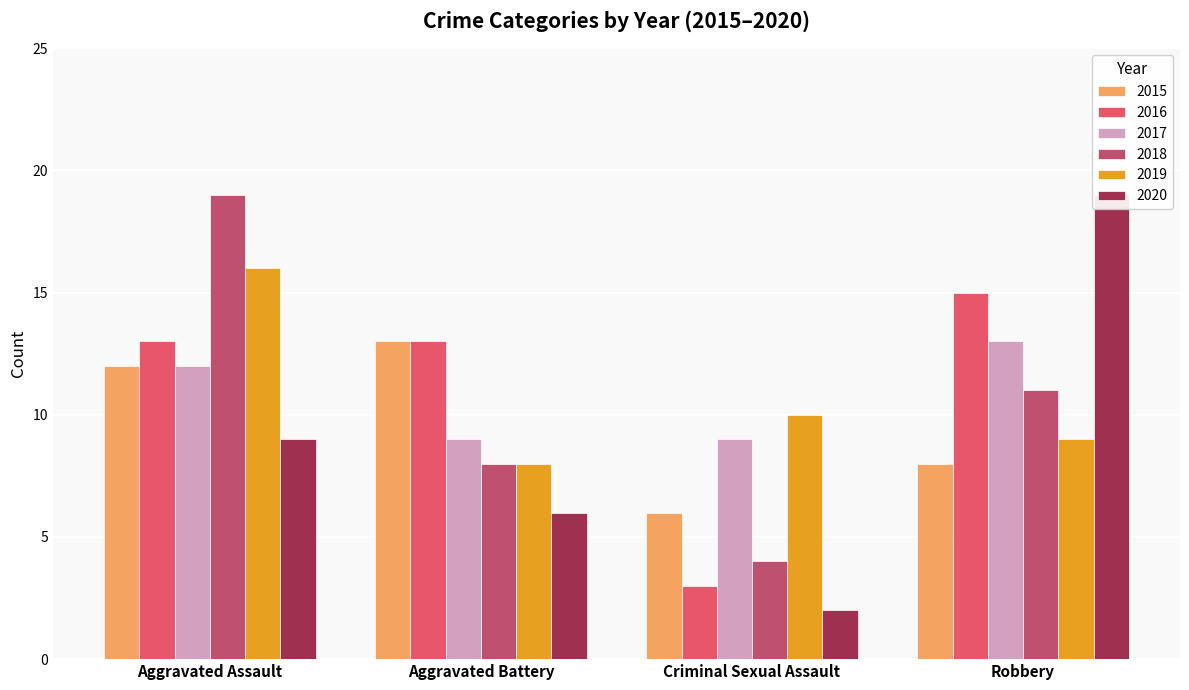

Reading left to right, extract all data points from this chart.

2015: 12	13	6	8
2016: 13	13	3	15
2017: 12	9	9	13
2018: 19	8	4	11
2019: 16	8	10	9
2020: 9	6	2	19